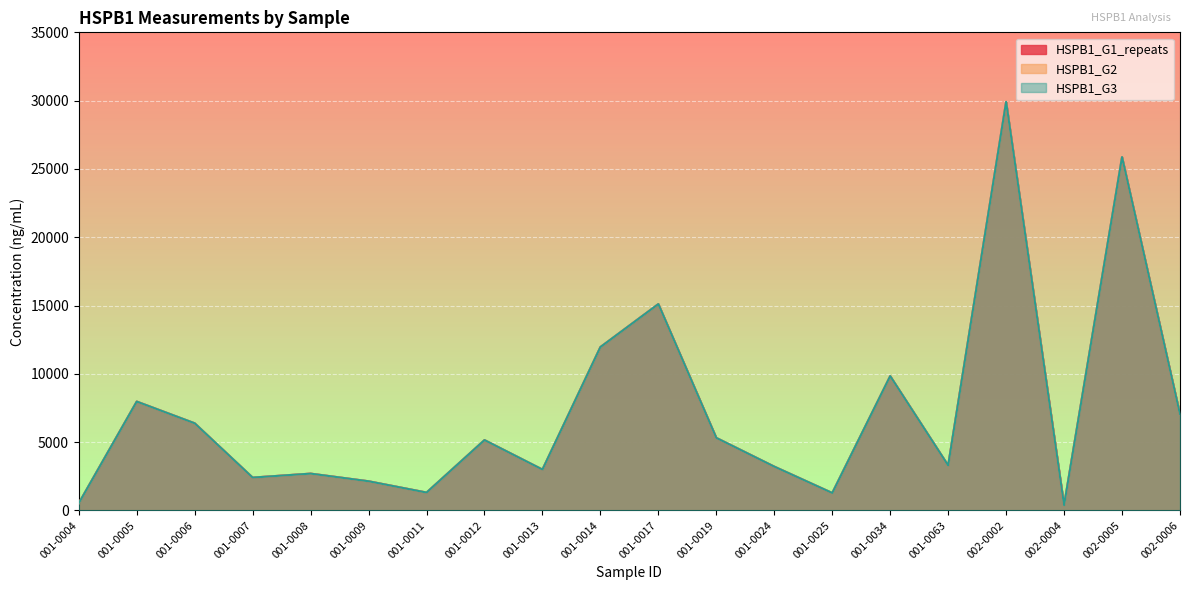

True or false: HSPB1_G2 has a value of 6418.2 at 002-0005.

False